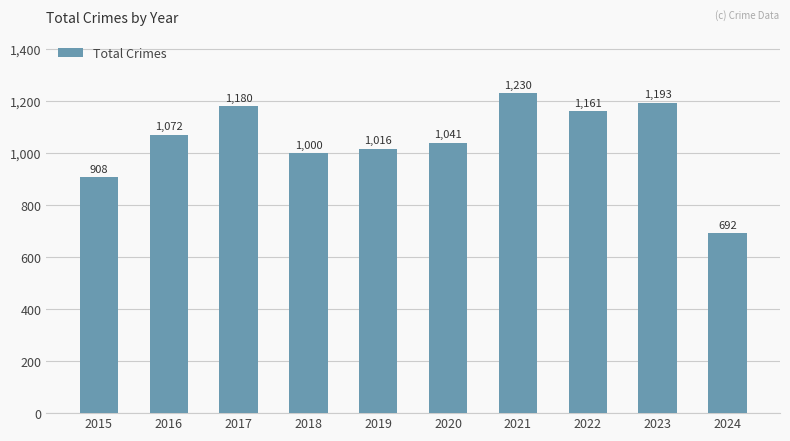

What is the change in value from 2015 to 2016?

+164